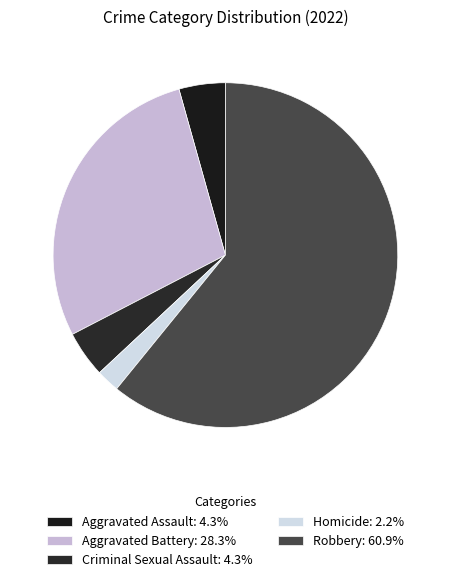

Count the number of slices in the pie.

5